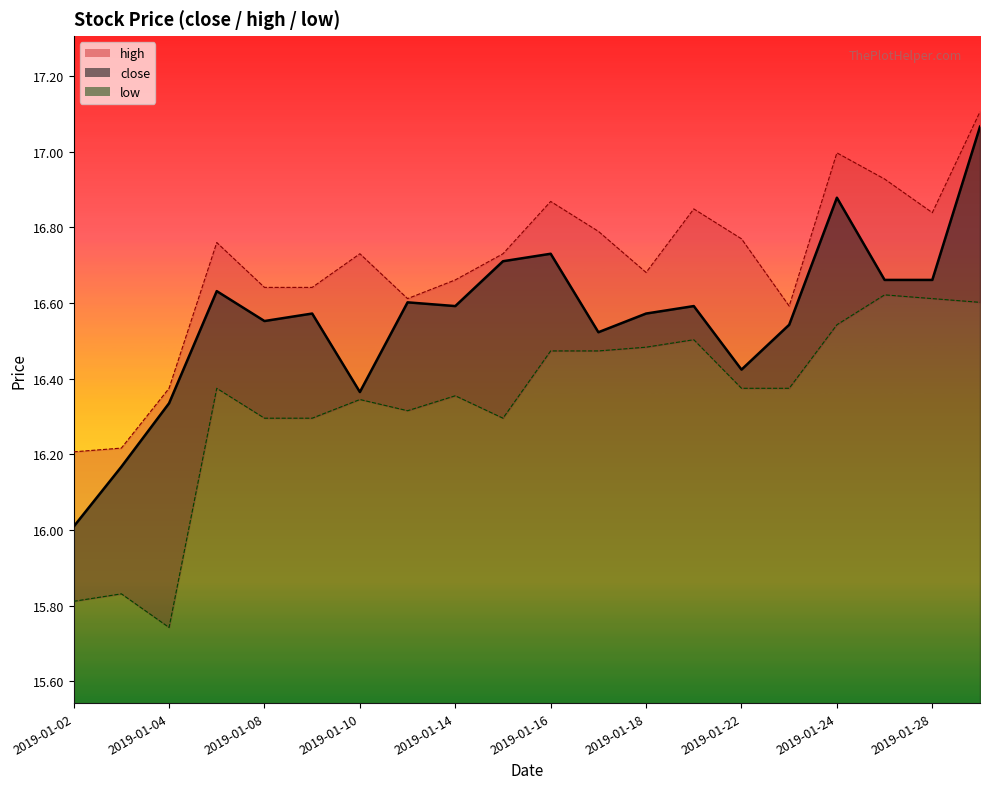

In high, how many points are lower than both neighbors (excluding endpoints)?

4